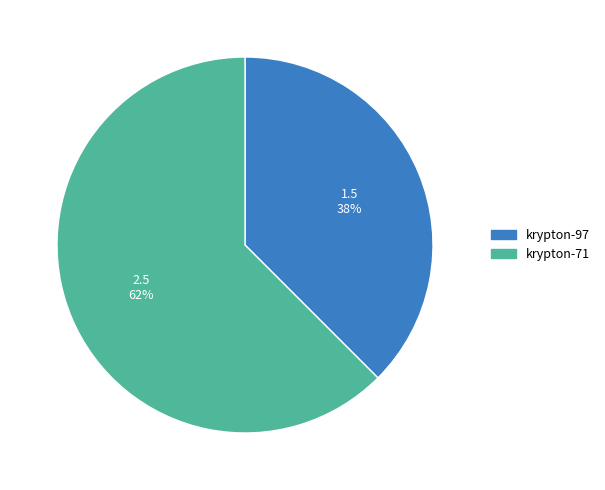

Do krypton-97 and krypton-71 together represent more than half of the pie?

Yes